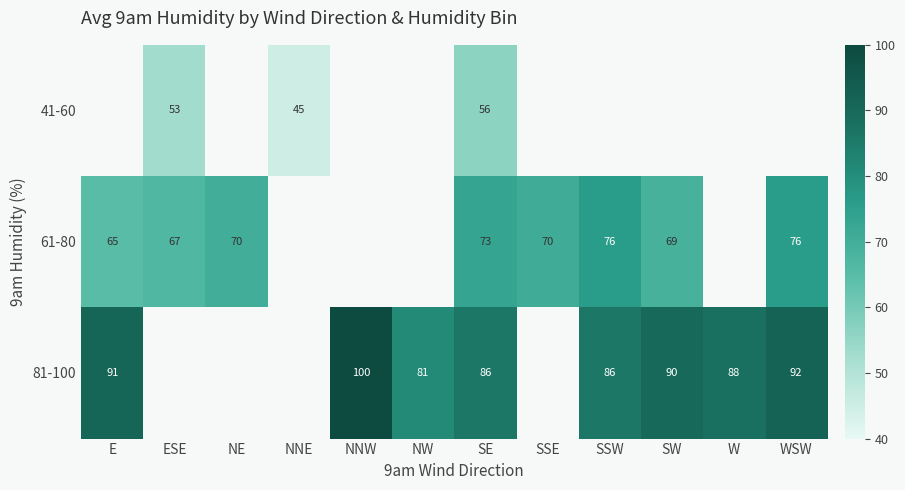

Which has a higher value, SW or SE?

SE